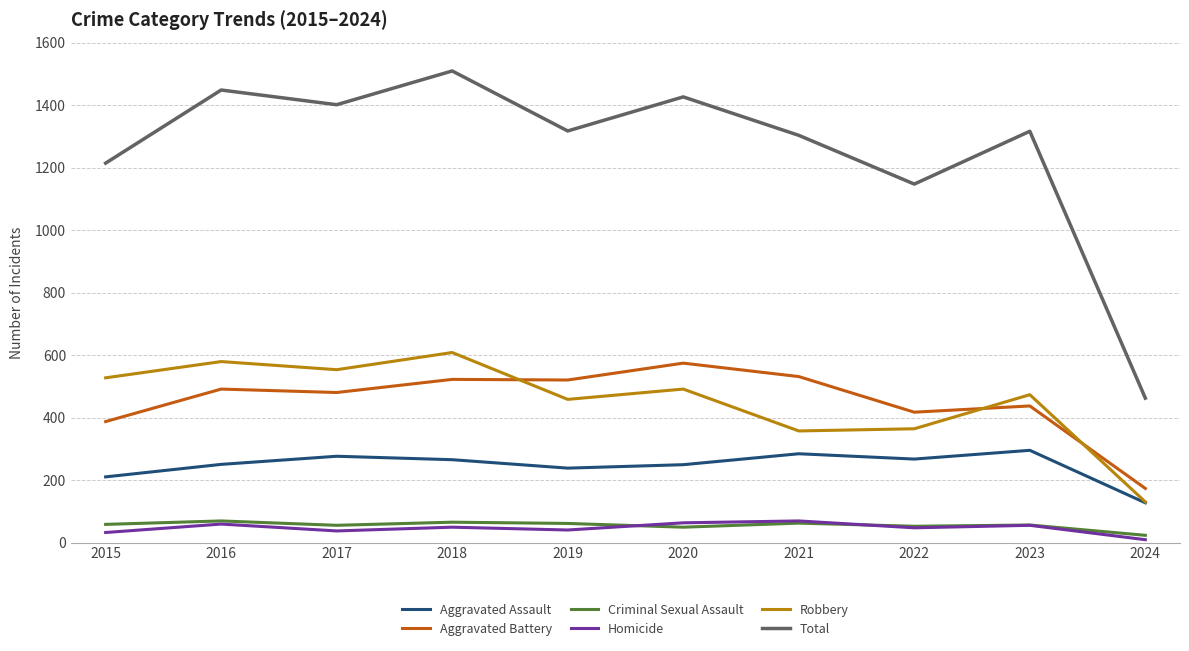

True or false: Criminal Sexual Assault and Aggravated Battery intersect in this chart.

False